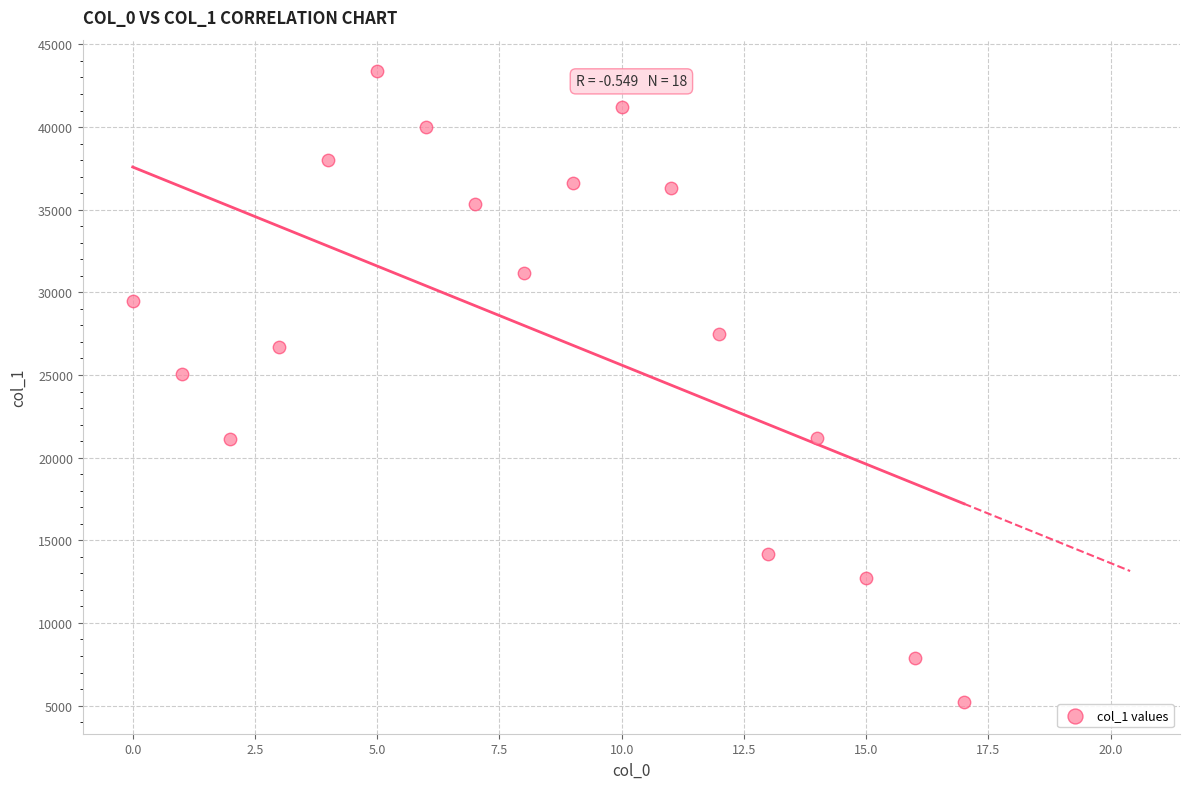

What Y value in the scatter plot is closest to 24293?

25067